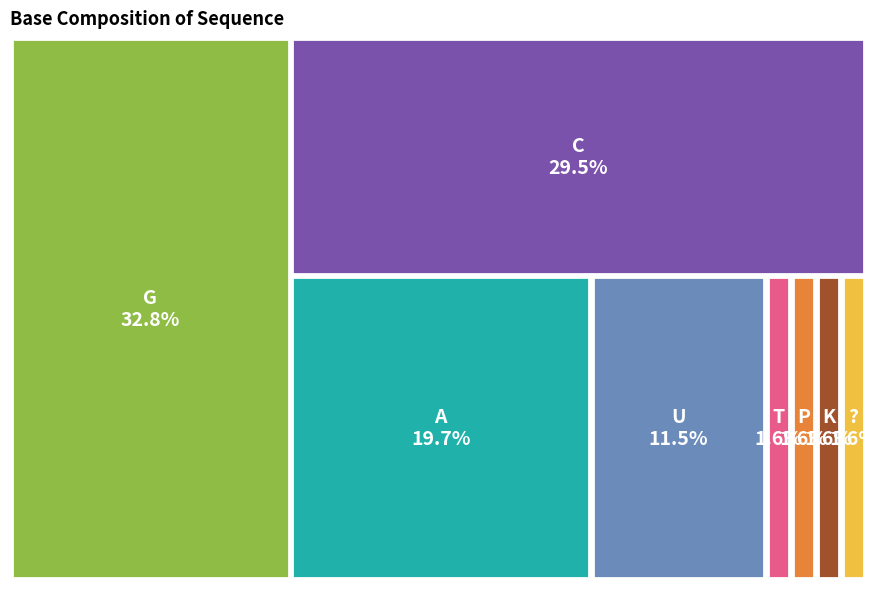

What percentage is the C slice, to the nearest percent?

30%